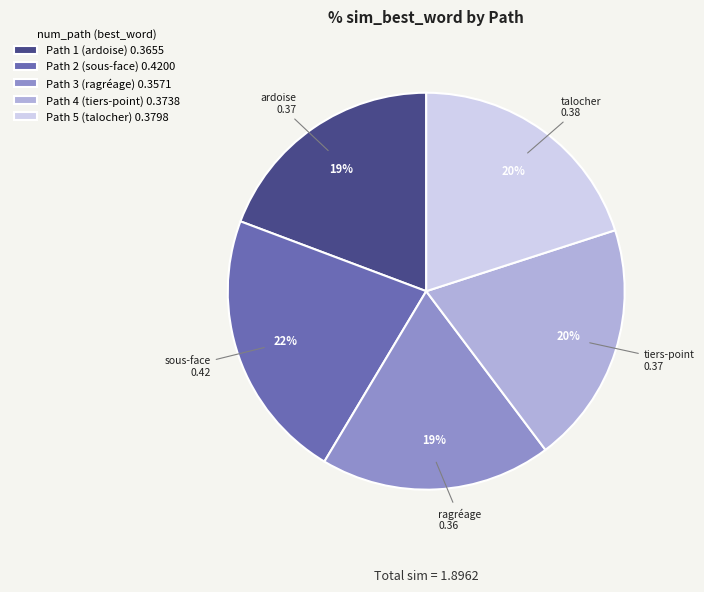

Count the number of slices in the pie.

5